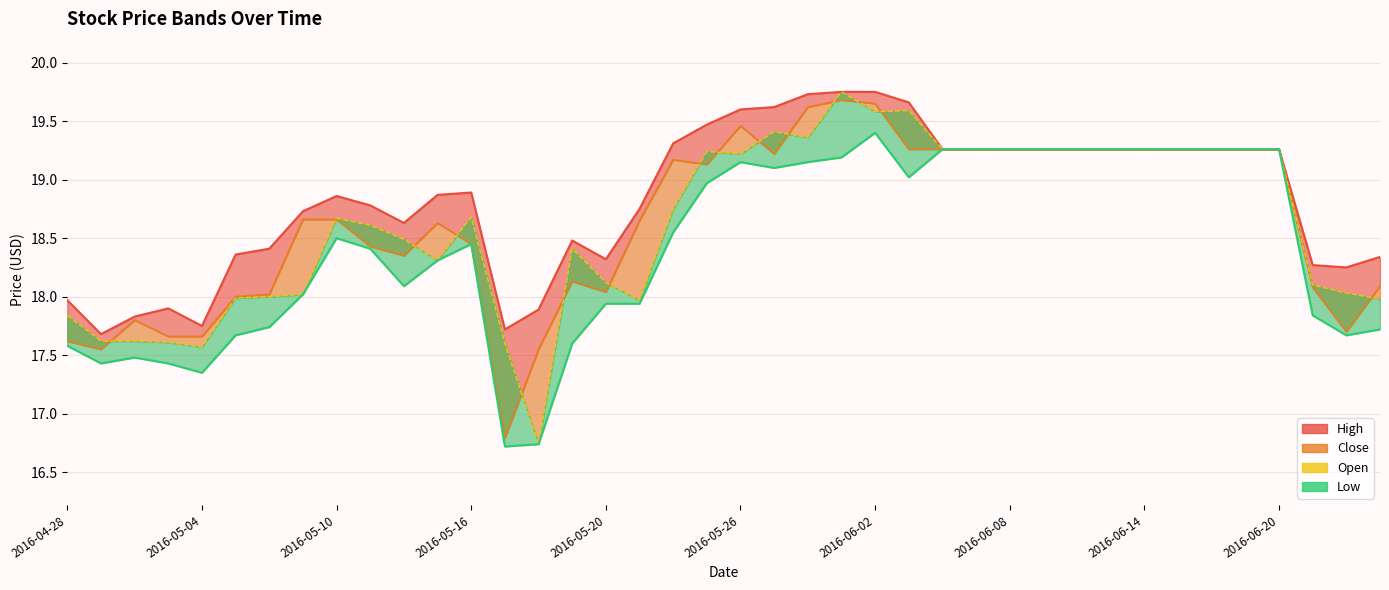

In Close, how many points are lower than both neighbors (excluding endpoints)?

7